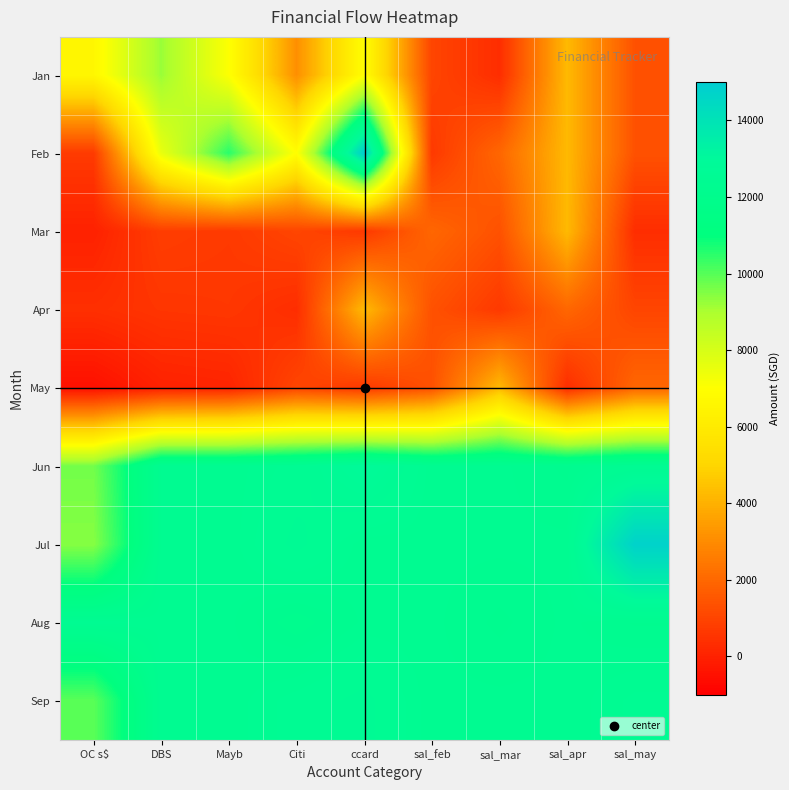

What is the greatest value displayed?

15000.0